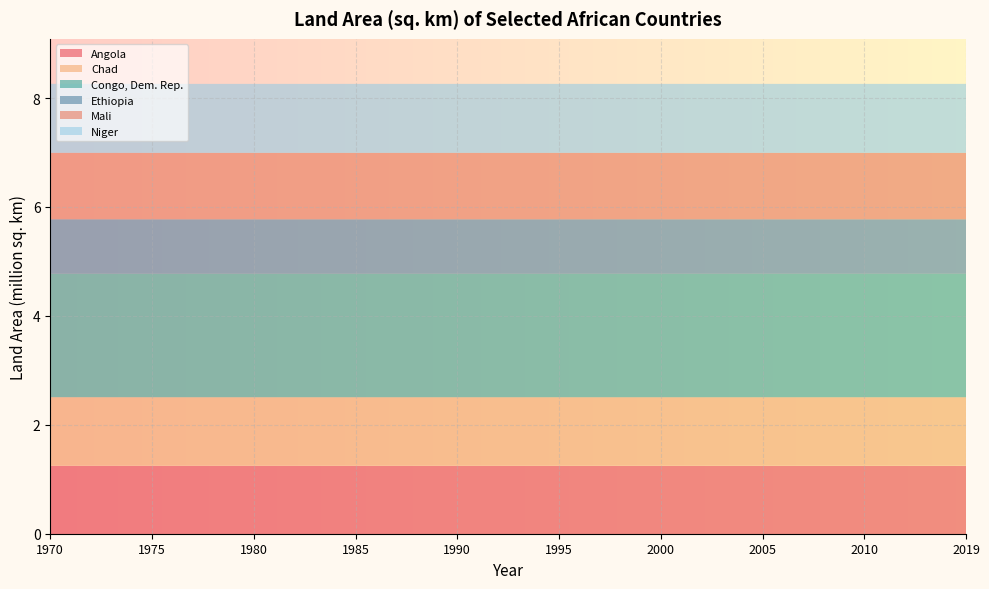

Reading left to right, transcribe all the data shown in this chart.

Angola: 1246700	1246700	1246700	1246700	1246700	1246700	1246700	1246700	1246700	1246700
Chad: 1260000	1259200	1259200	1259200	1259200	1259200	1259200	1259200	1259200	1259200
Congo, Dem. Rep.: 2267050	2267050	2267050	2267050	2267050	2267050	2267050	2267050	2267050	2267050
Ethiopia: 1000000	1000000	1000000	1000000	1000000	1000000	1000000	1000000	1000000	1000000
Mali: 1220190	1220190	1220190	1220190	1220190	1220190	1220190	1220190	1220190	1220190
Niger: 1266700	1266700	1266700	1266700	1266700	1266700	1266700	1266700	1266700	1266700